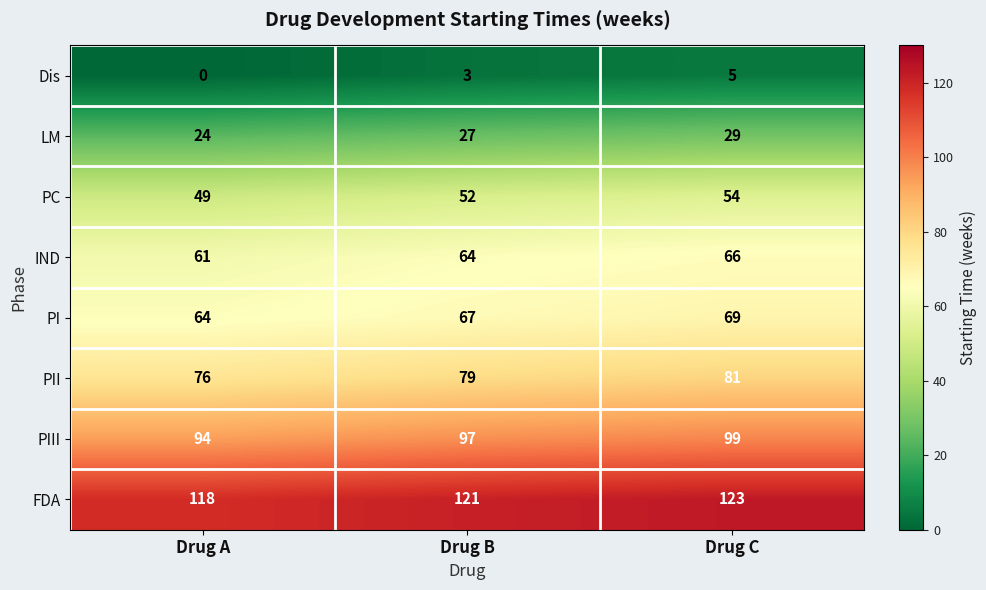

What is the total value across all series at Drug C?

526